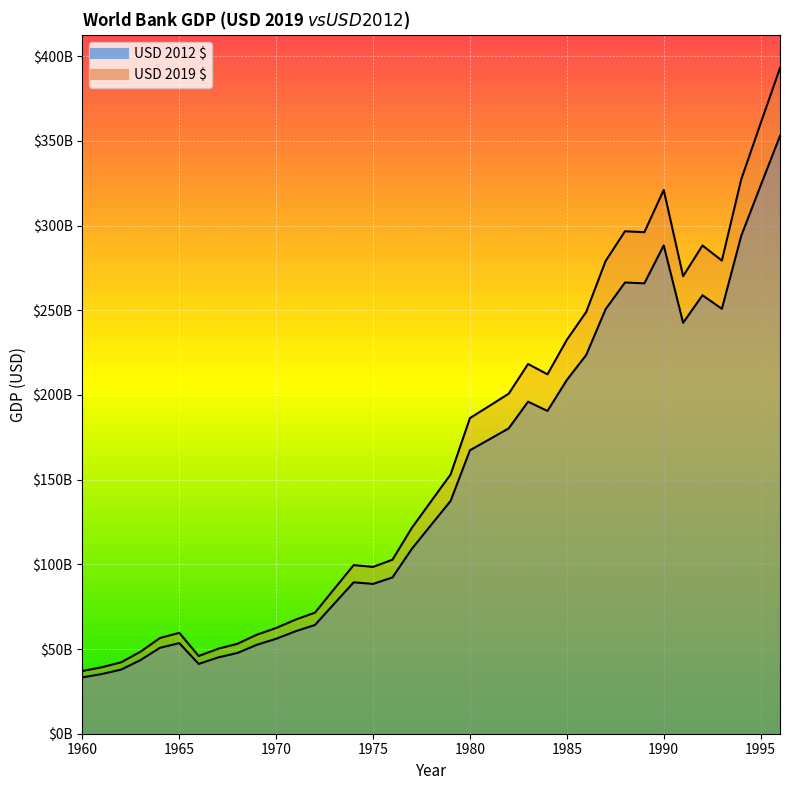

The USD 2019 $ series shows 19309108795.7 at 1972. True or false?

False